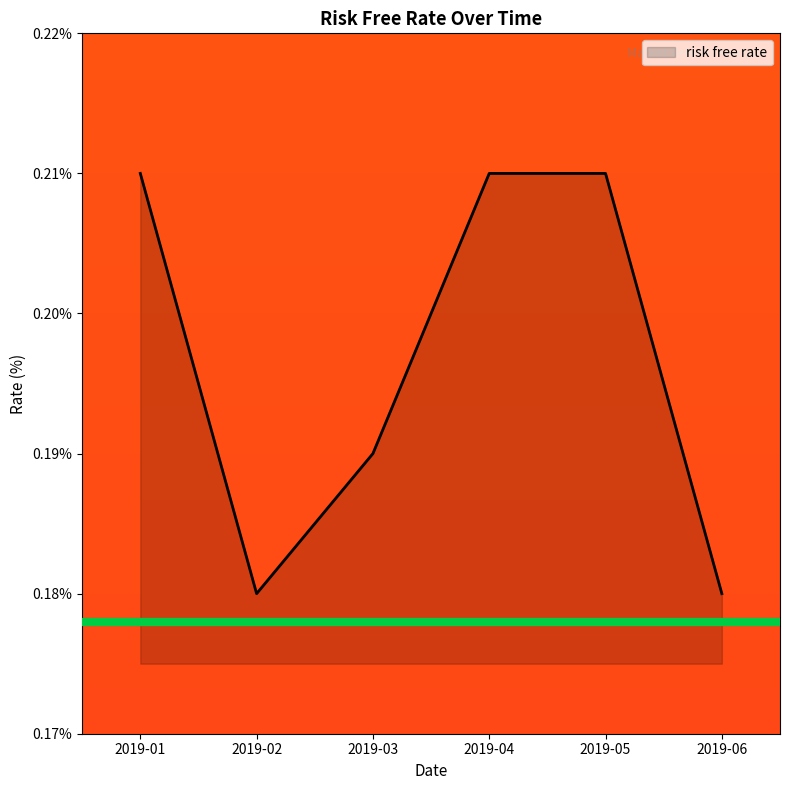

Which has a higher value, 2019-03 or 2019-01?

2019-01